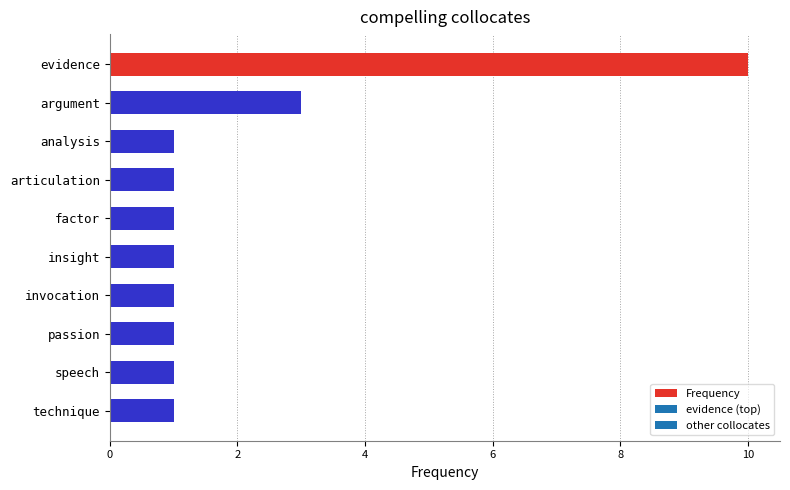

Approximately how many times larger is the value at insight compared to articulation?

1.0